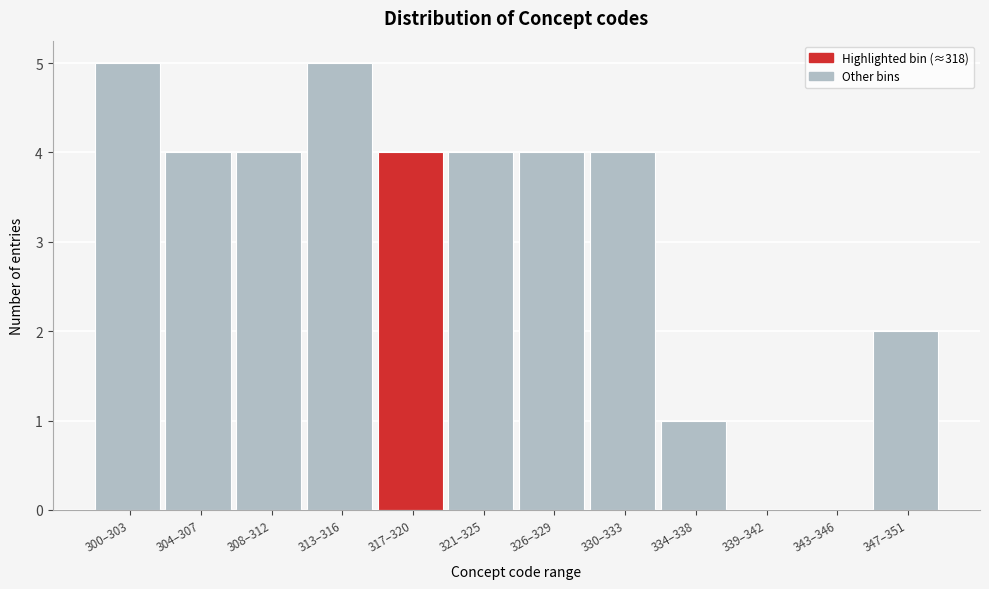

Reading left to right, extract all data points from this chart.

300–303=5	304–307=4	308–312=4	313–316=5	317–320=4	321–325=4	326–329=4	330–333=4	334–338=1	339–342=0	343–346=0	347–351=2